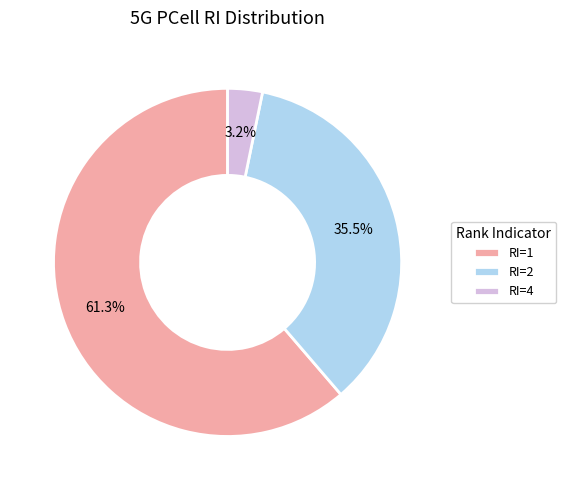

The RI=1 slice represents 74% of the pie. True or false?

False